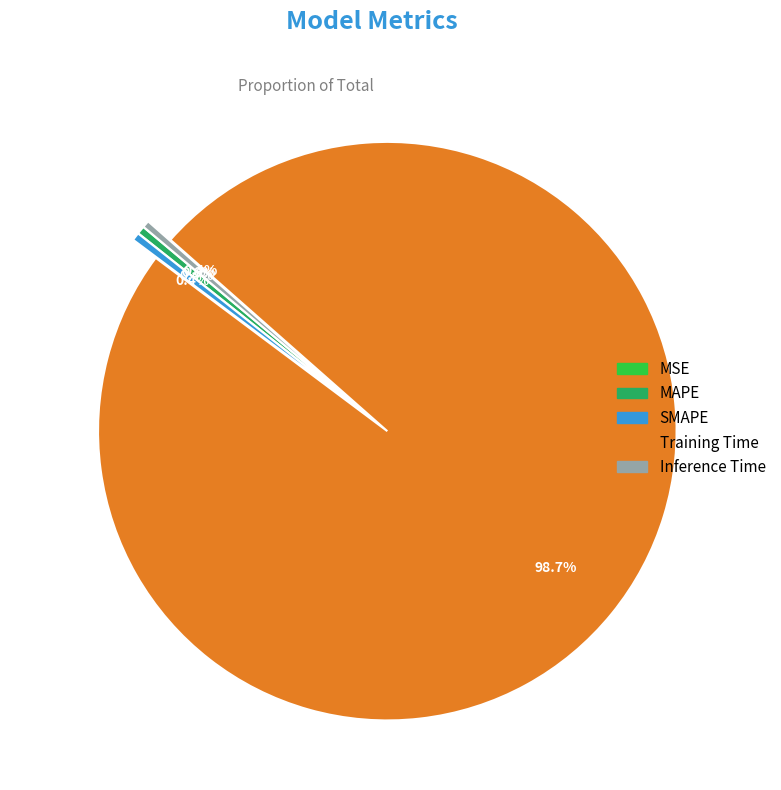

Which slice represents more than half of the pie?

Training Time